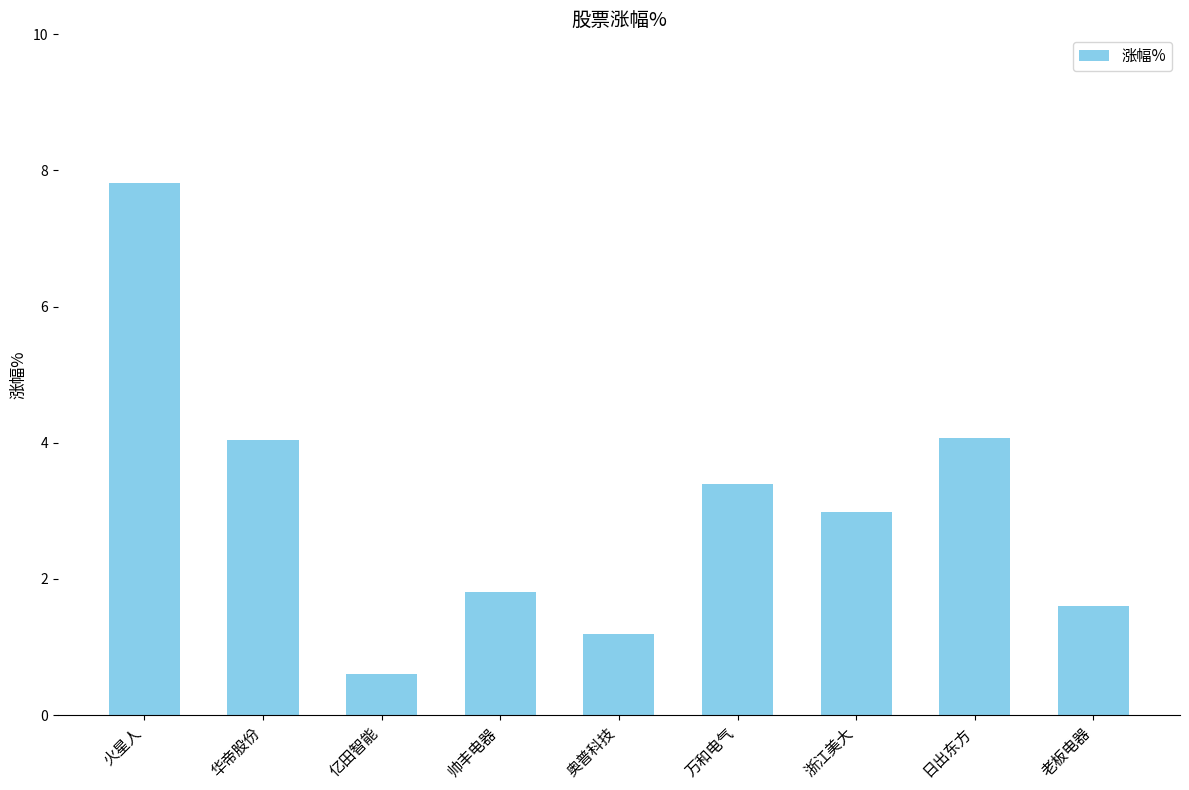

What is the approximate value at 浙江美大?

3.0